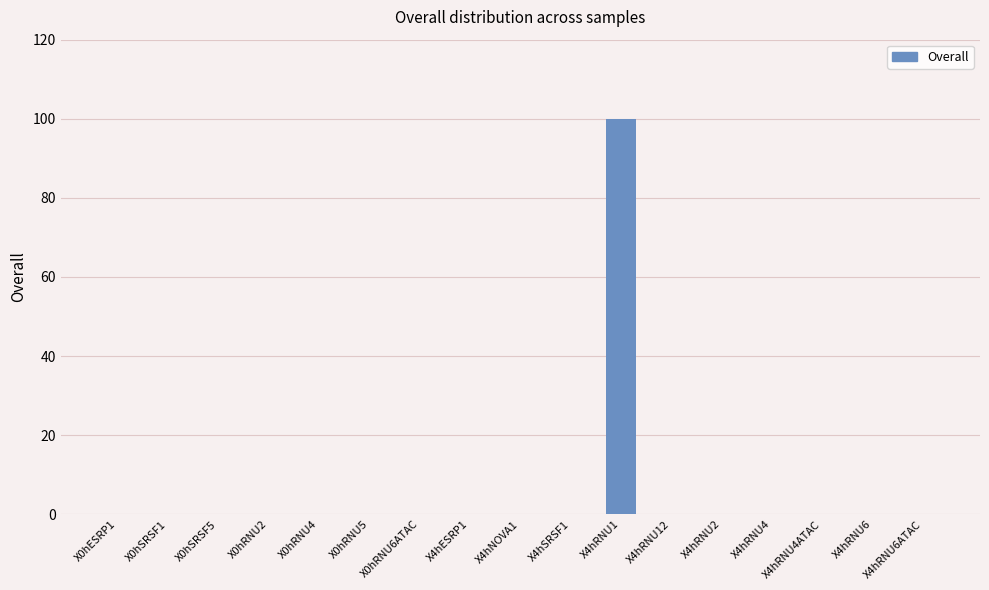

The chart shows a value of -52 at X4hSRSF1. True or false?

False